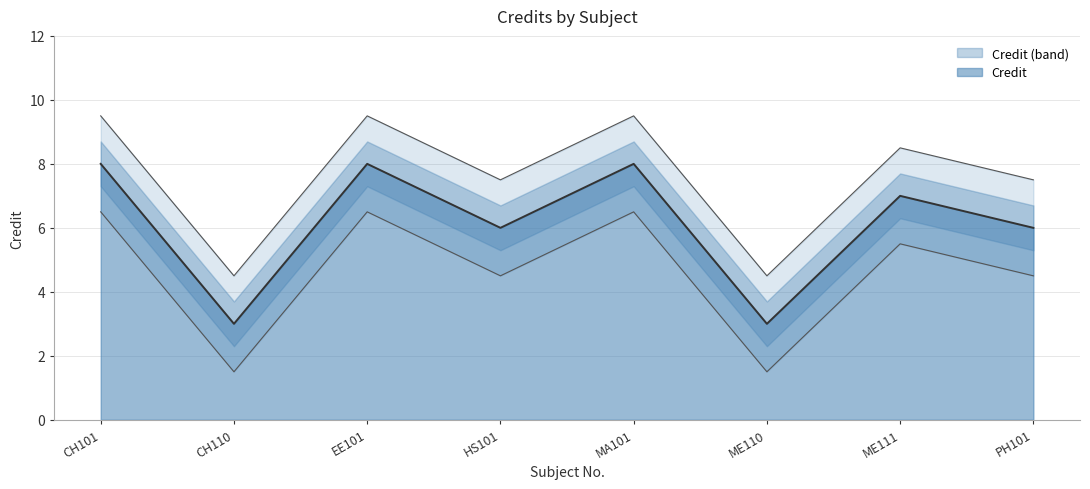

Rank the categories by value from lowest to highest.

CH110, ME110, HS101, PH101, ME111, CH101, EE101, MA101